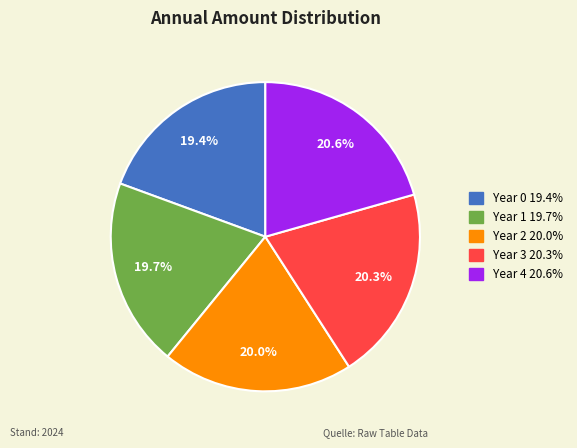

Do Year 3 and Year 0 together represent more than half of the pie?

No